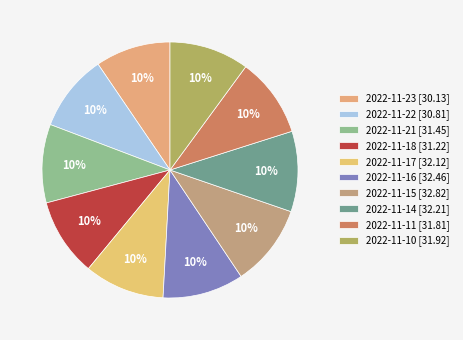

Count the number of slices in the pie.

10